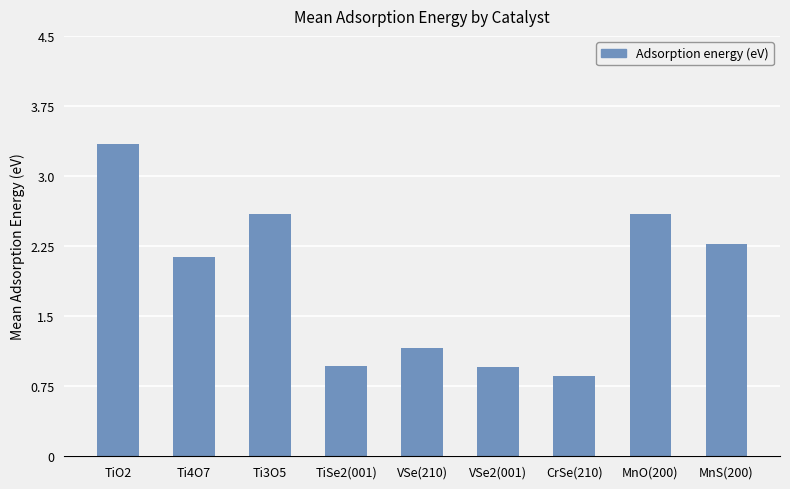

What value does the data have at CrSe(210)?

0.9